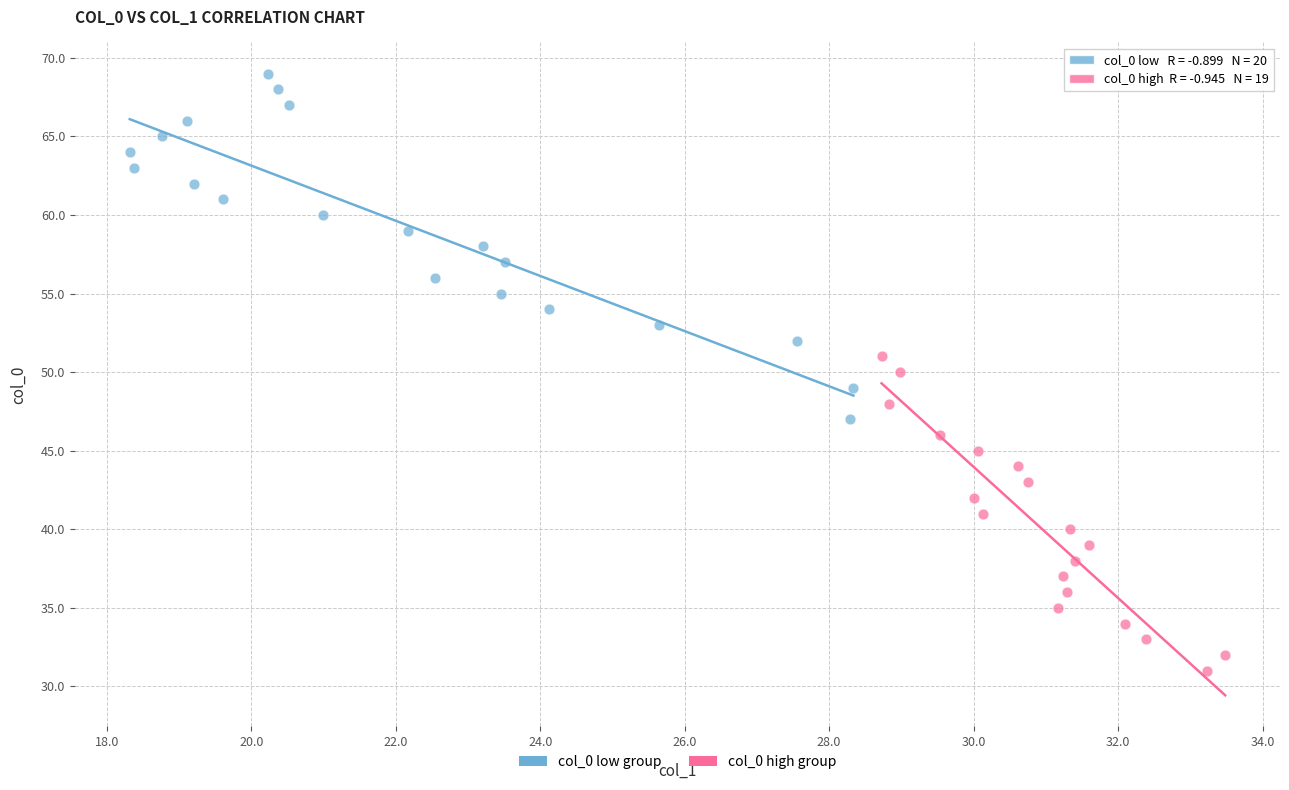

Which series has the largest Y range (max minus min)?

col_0 low group